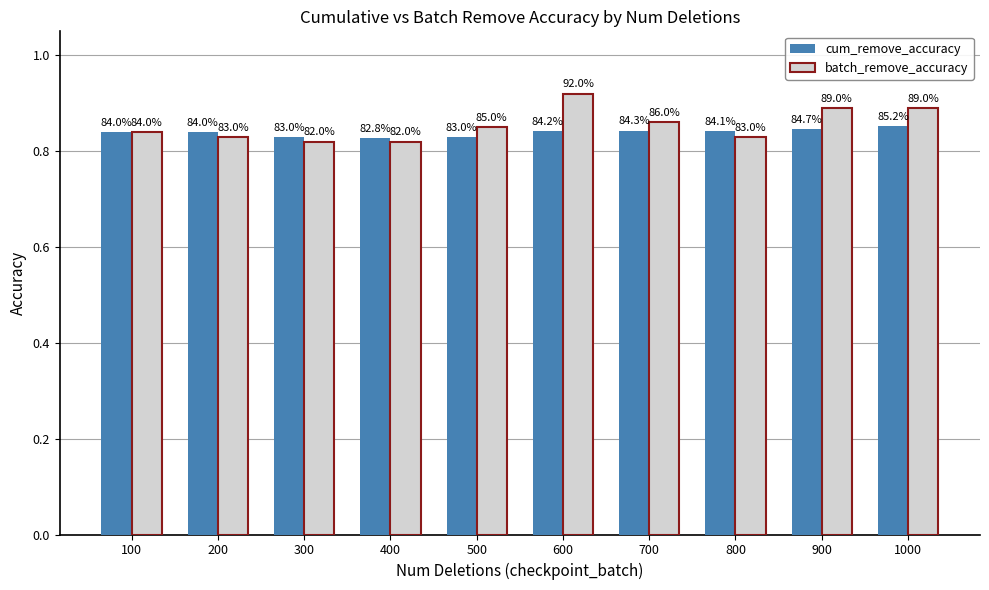

What are all the series names shown in the legend?

cum_remove_accuracy, batch_remove_accuracy